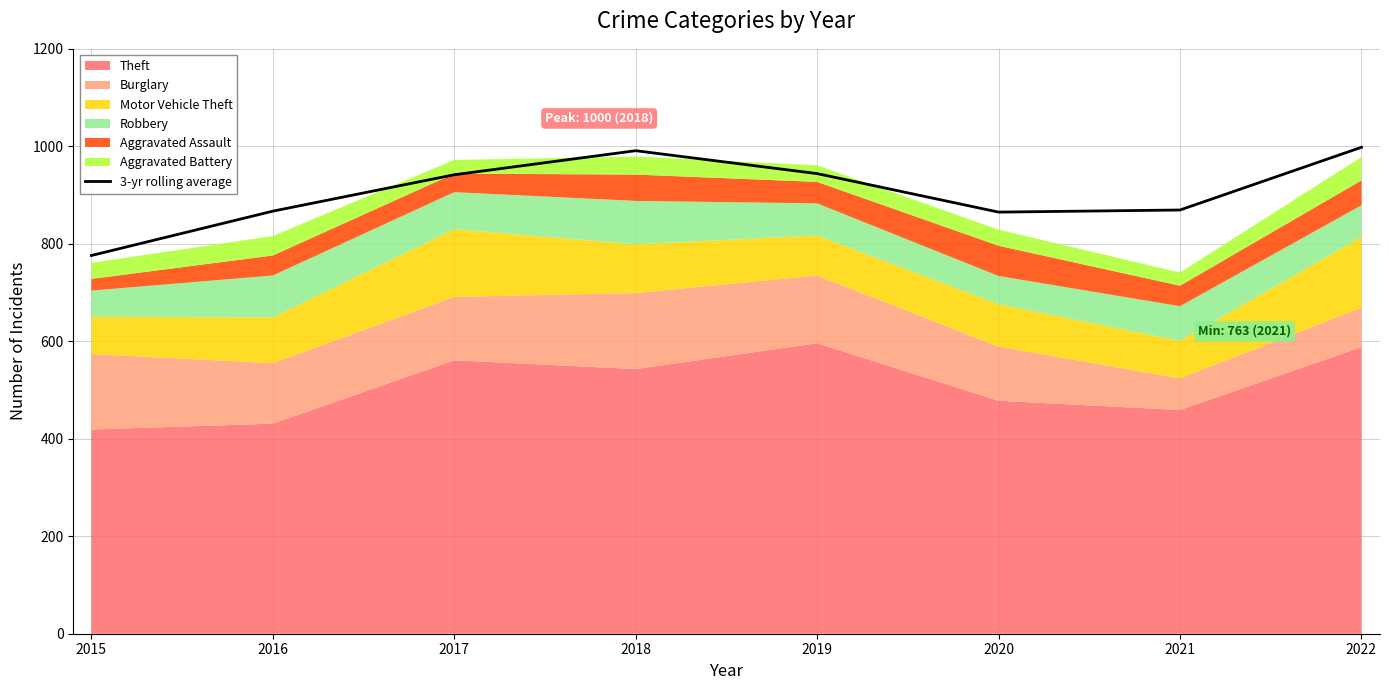

True or false: the data has more than 0 interior local peaks.

True